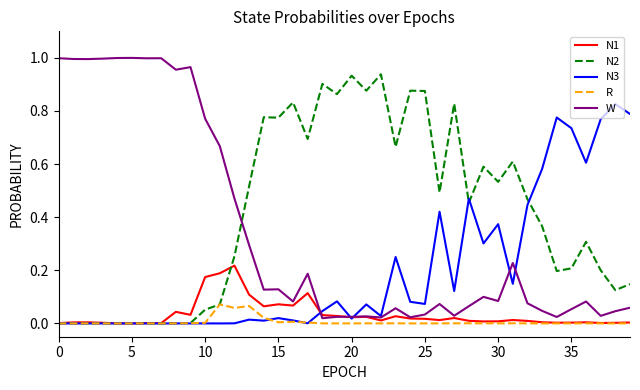

List the series in order of their peak value, lowest first.

R, N1, N3, N2, W